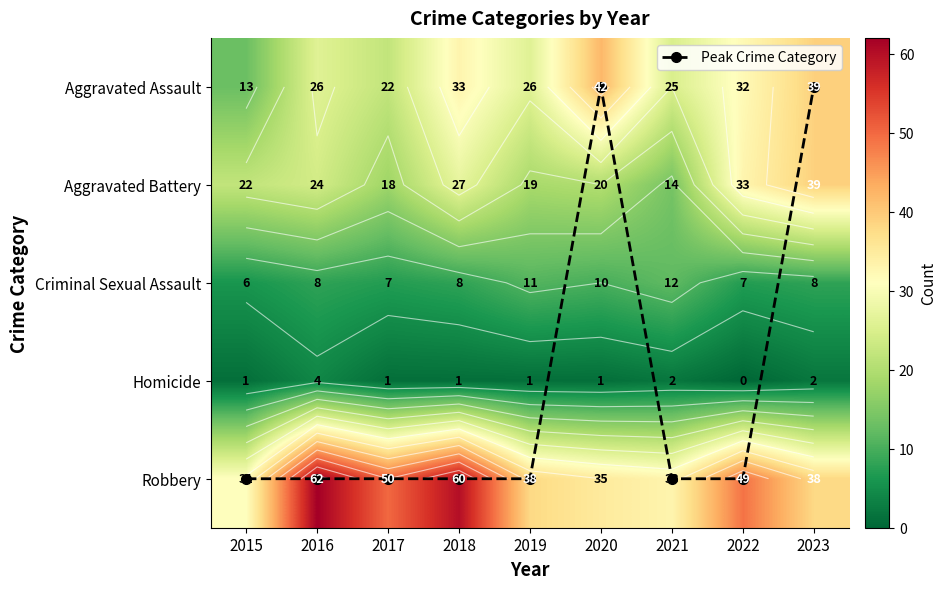

Where is Peak Crime Category nearest to the value 2?

2015